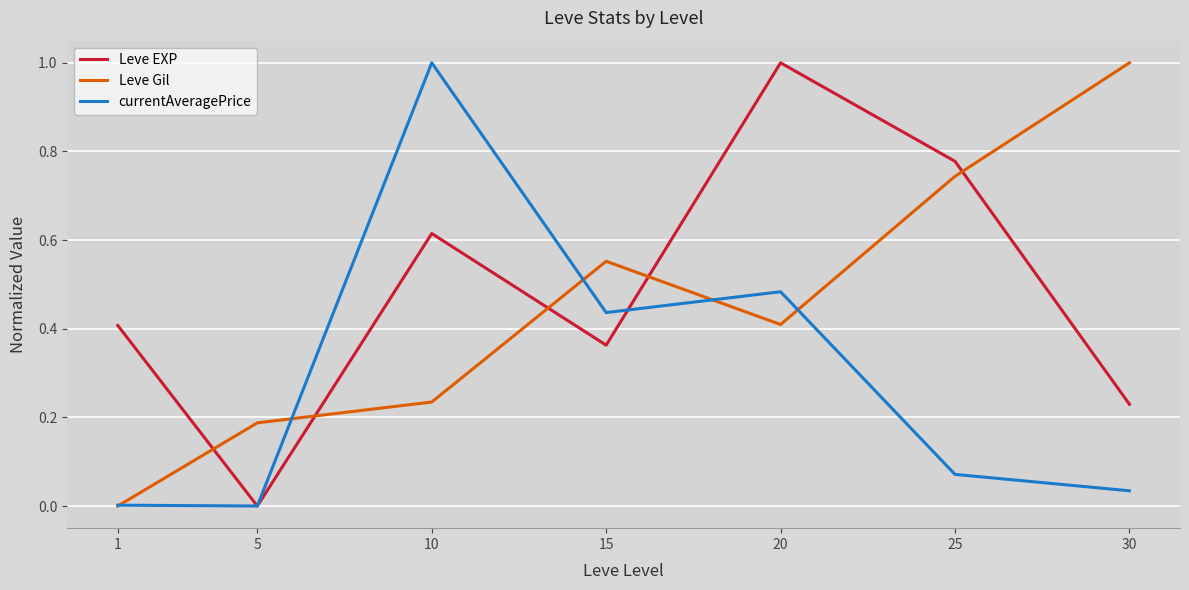

Between 1 and 25, which series saw the biggest shift?

Leve Gil